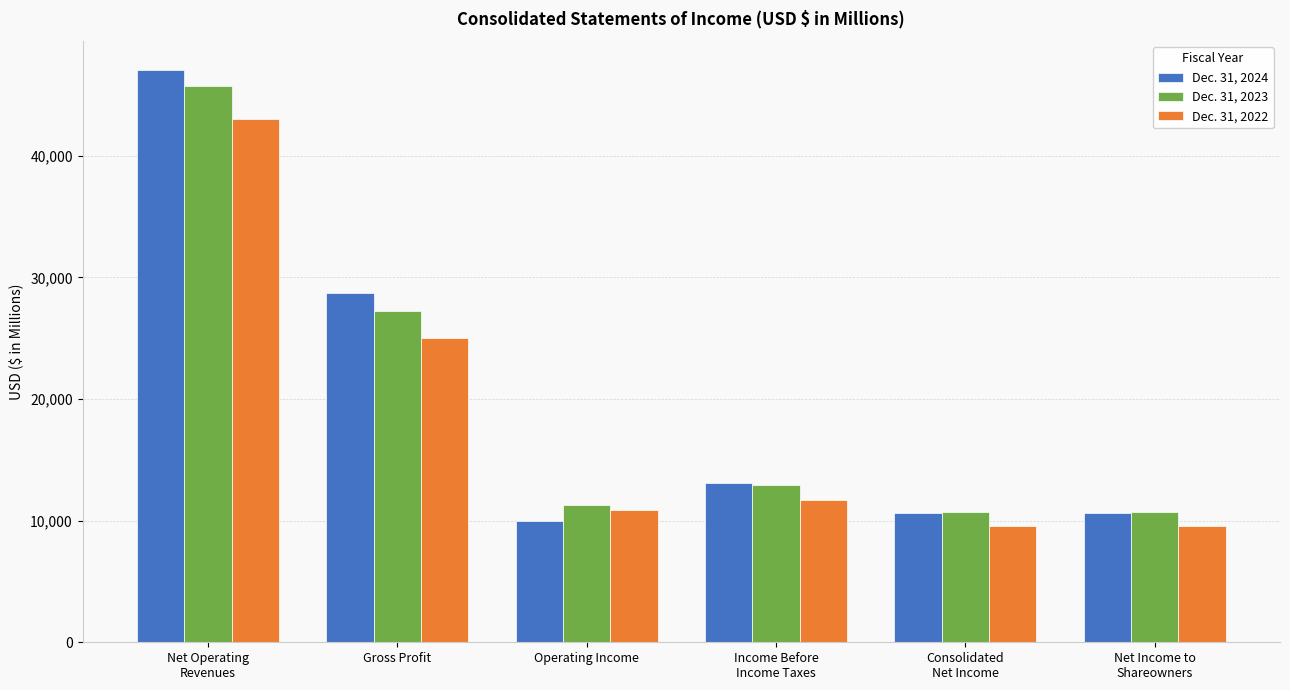

How many series are shown in this chart?

3